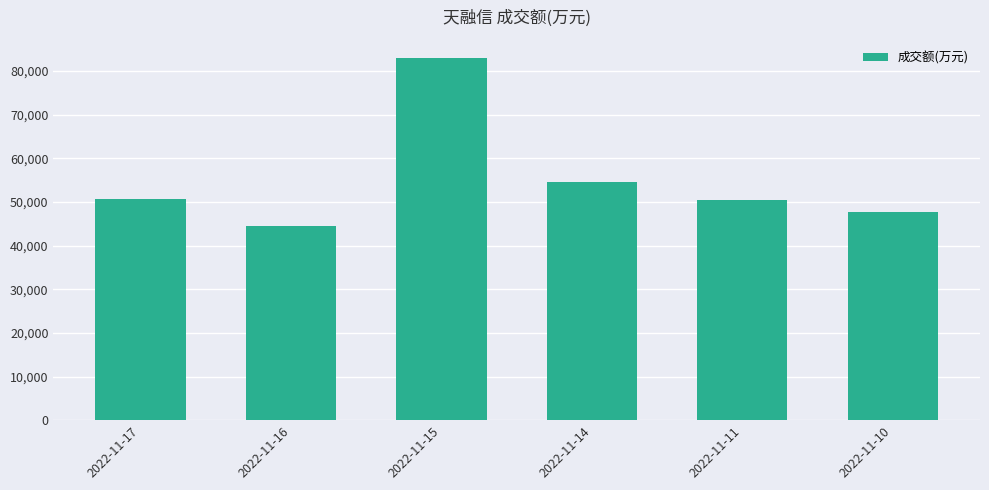

What is the change in value from 2022-11-15 to 2022-11-14?

-28352